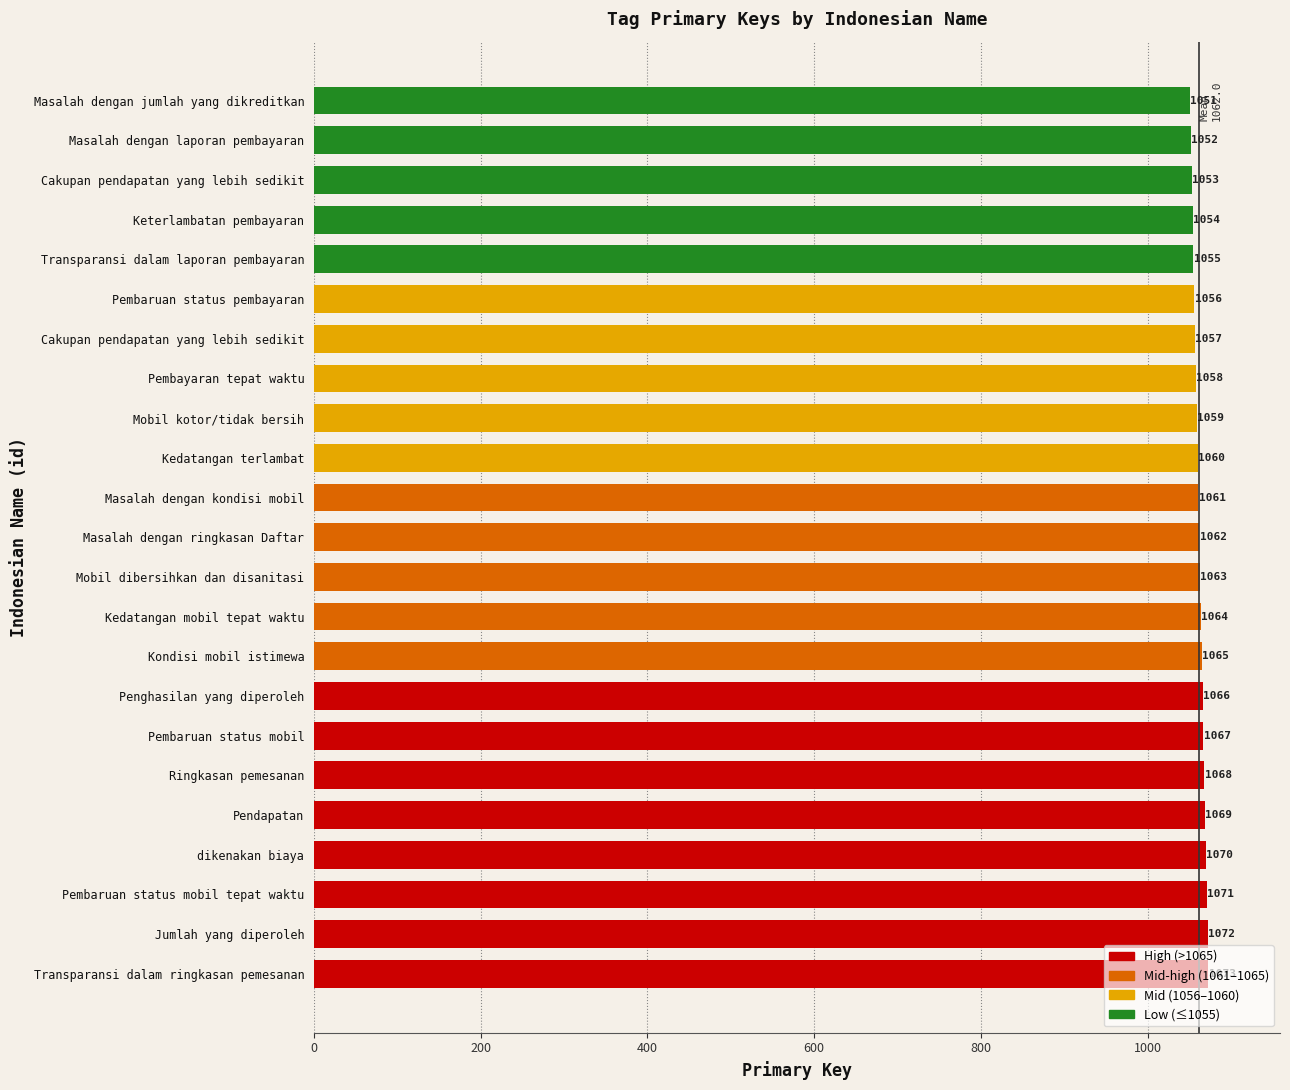

Are the bars horizontal?

Yes